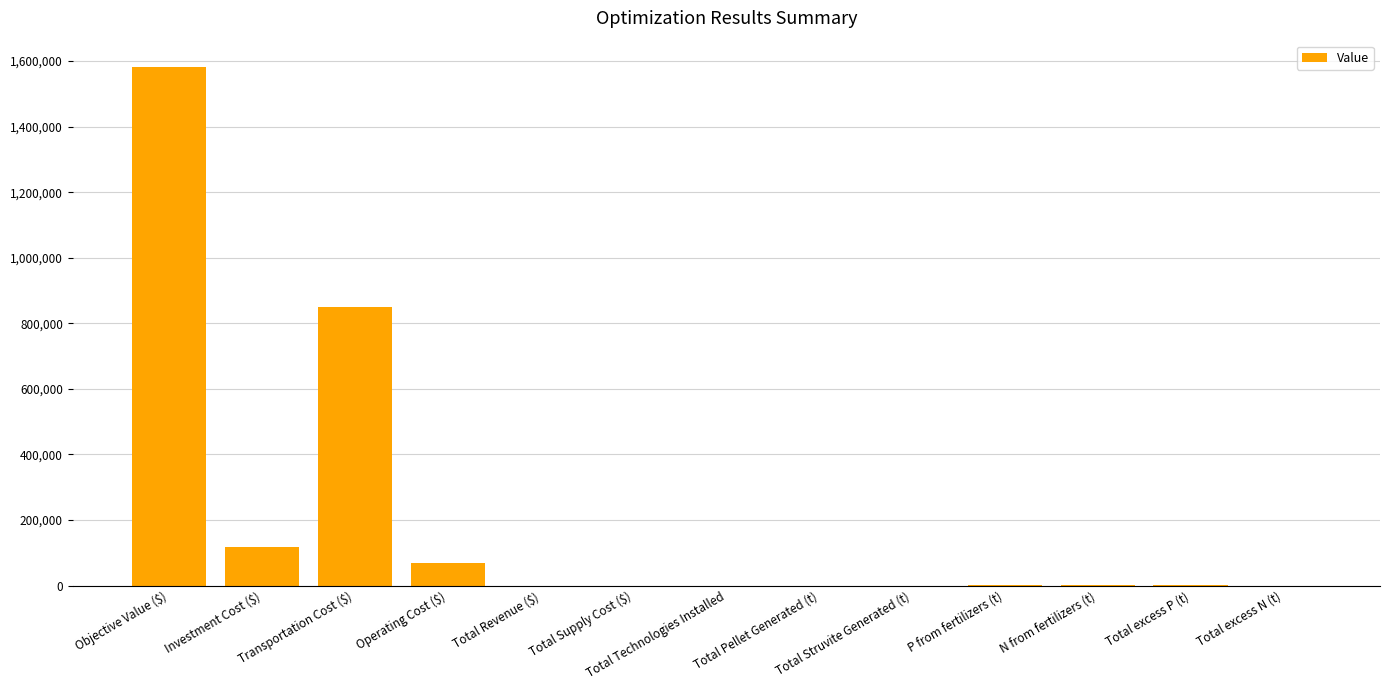

What is the maximum value shown in the chart?

1583034.6